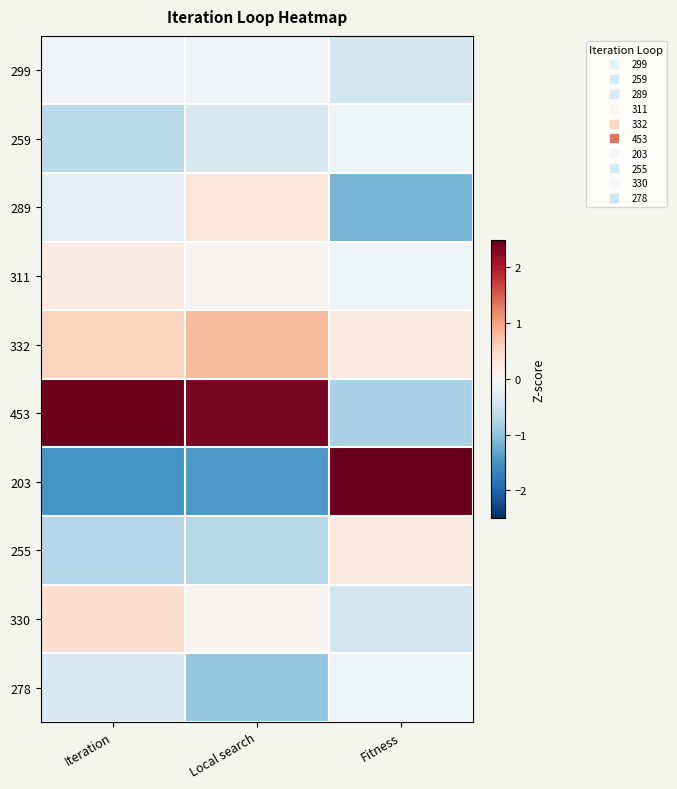

Which series has the largest range (max minus min)?

203